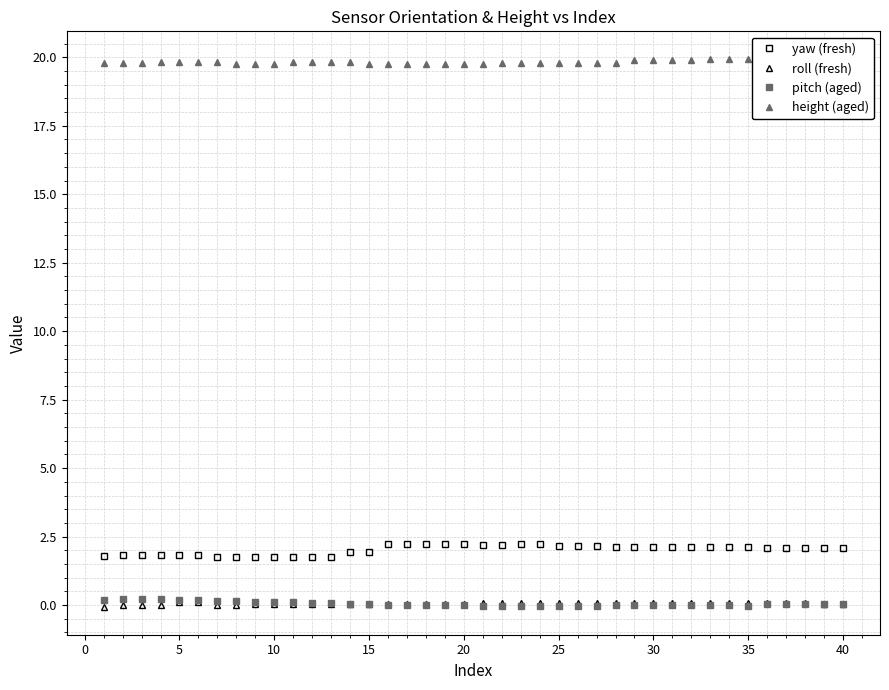

The pitch (aged) series shows 0.1 at 15. True or false?

True